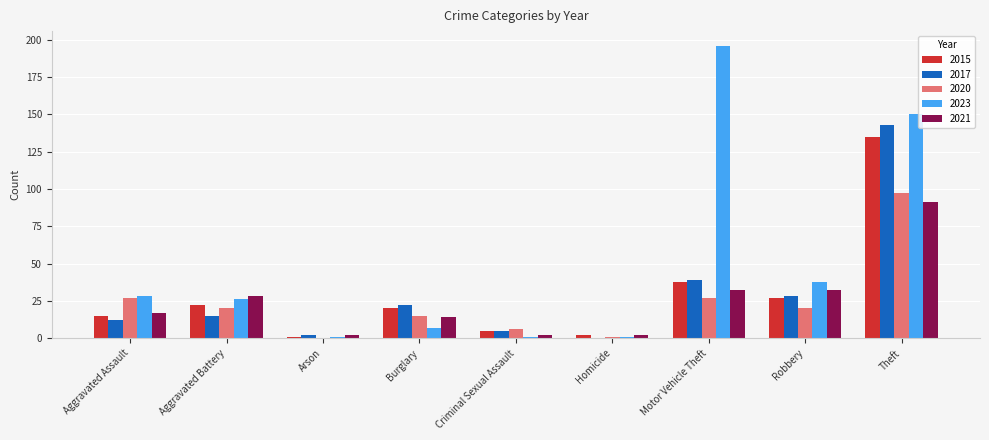

Read the 2023 value at Motor Vehicle Theft, to the nearest 5.

195